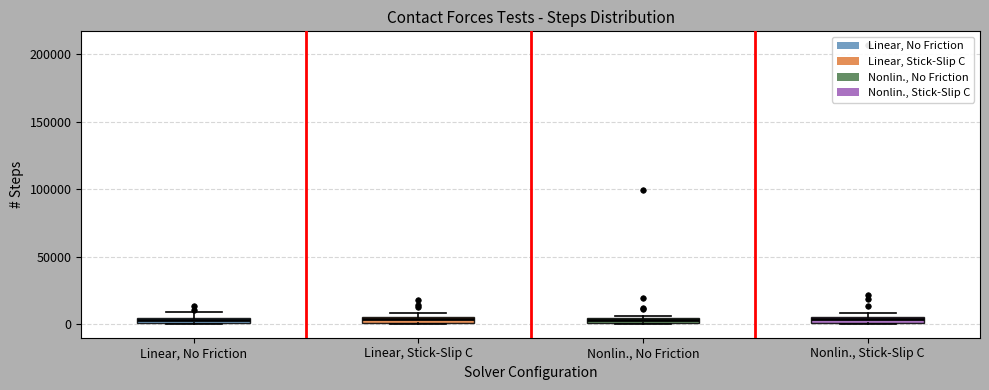

Where is the lower edge of the box for Nonlin., No Friction on the y-axis? The values are not printed on the chart, so give them approximately, as read against the axis.

0